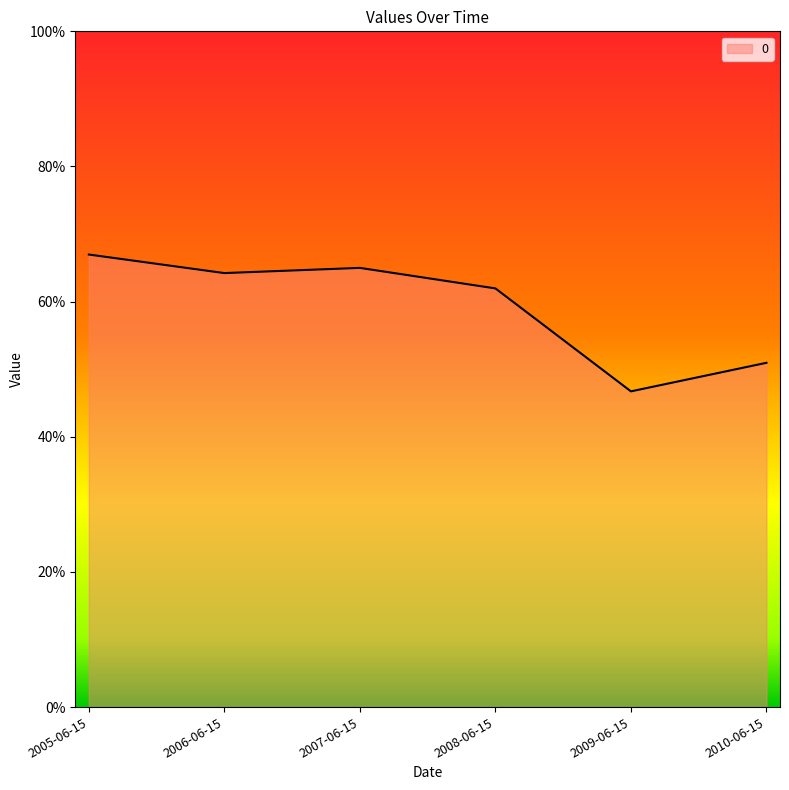

Which label corresponds to the largest value in the chart?

2005-06-15